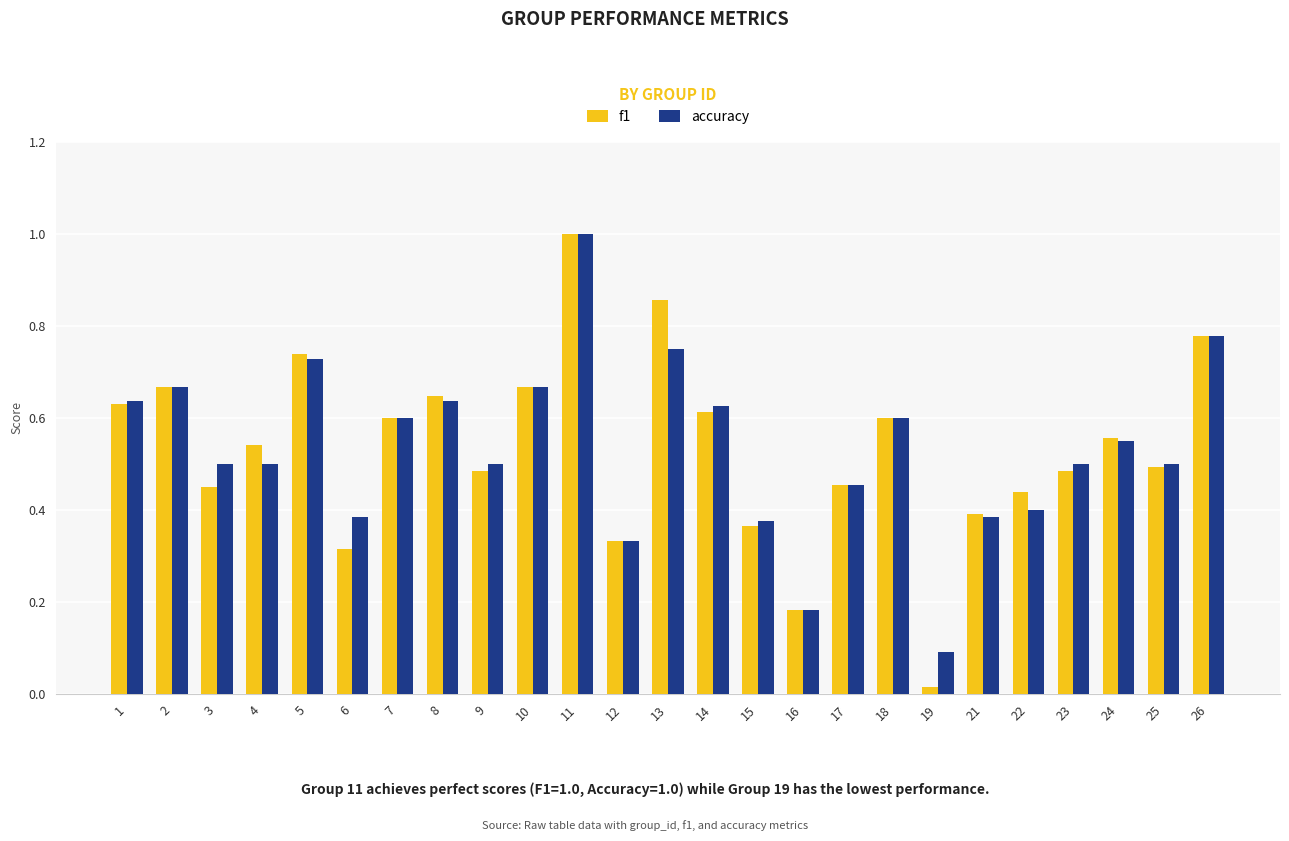

At which label does f1 reach its minimum?

19